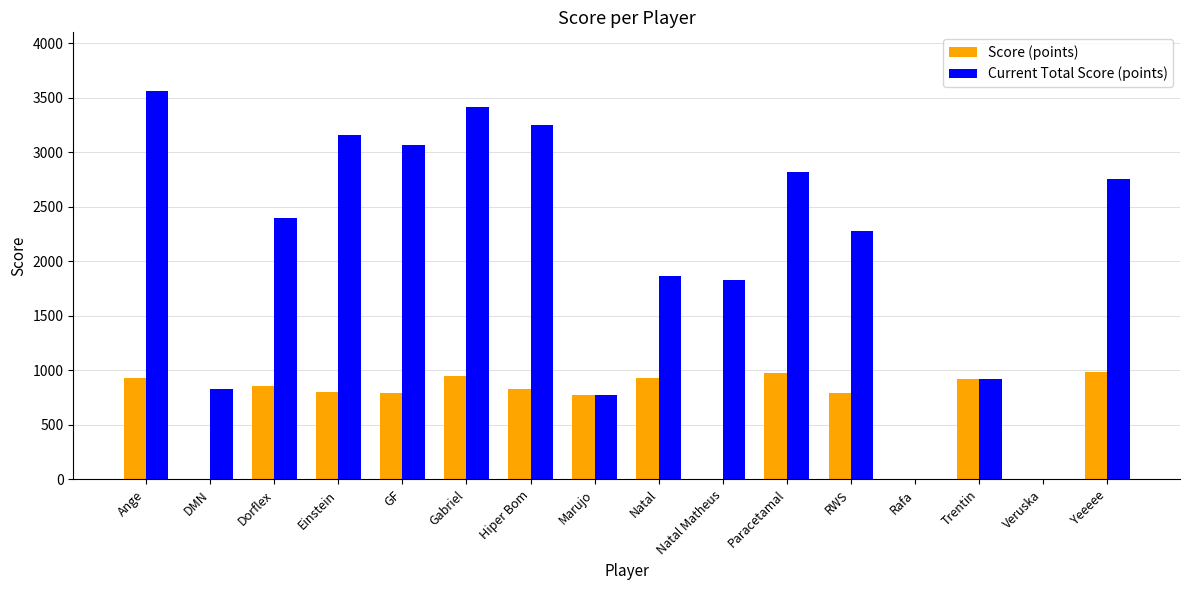

Between Hiper Bom and Marujo, which series saw the biggest shift?

Current Total Score (points)